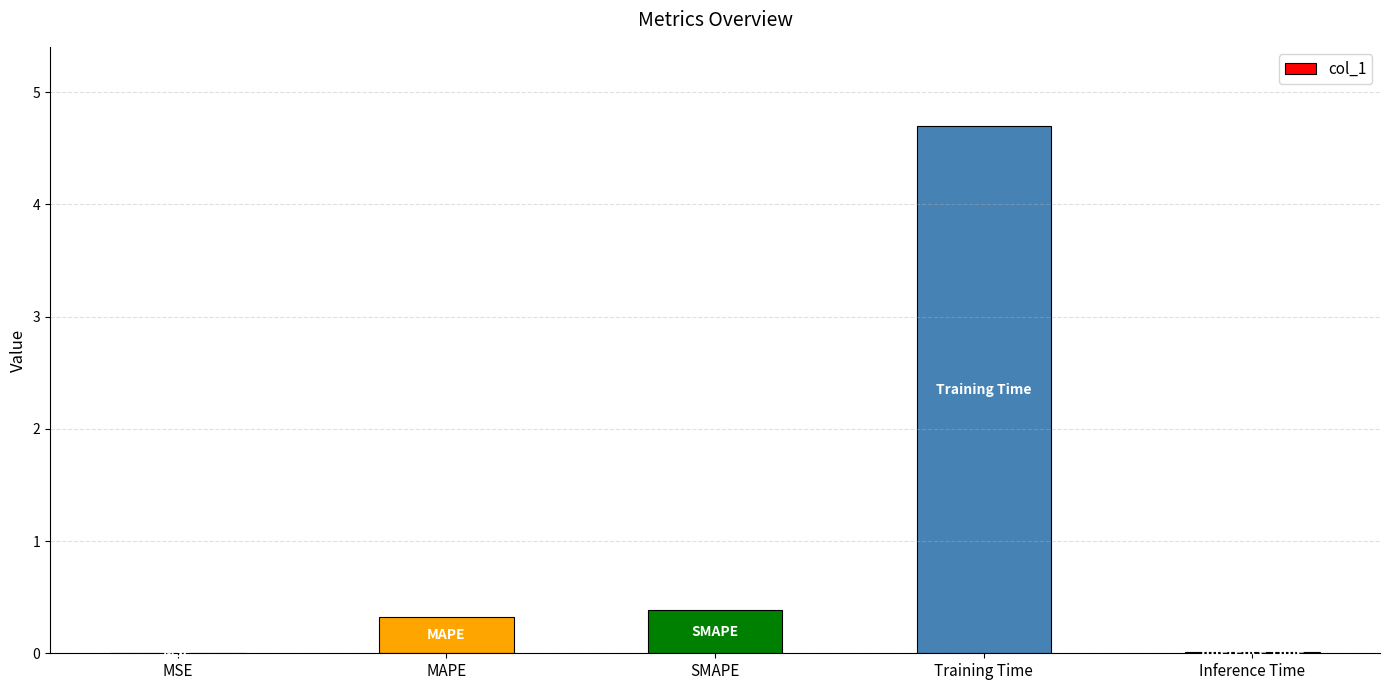

The value at MSE is 0.0. True or false?

True